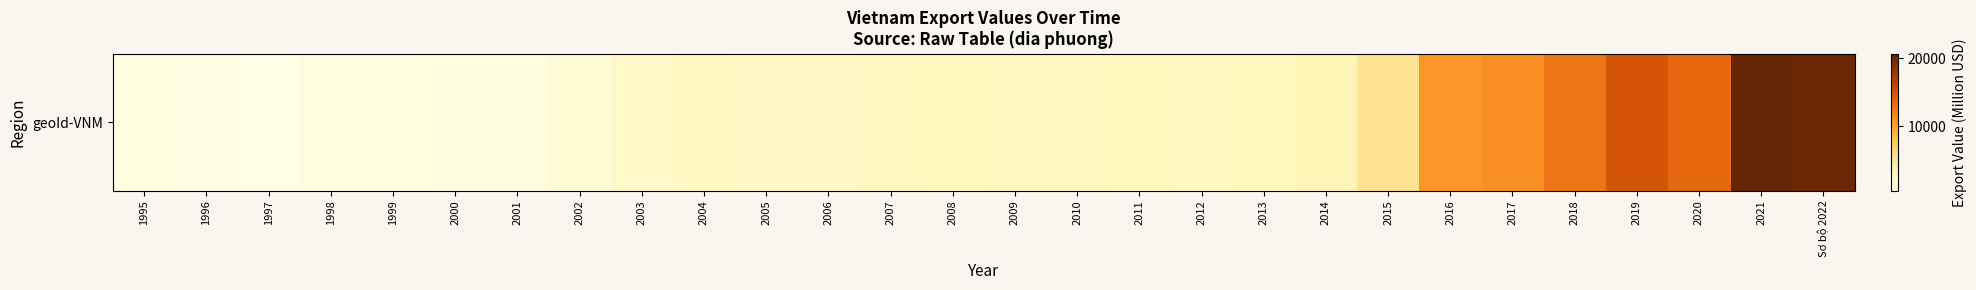

What is the ratio of the value at 2006 to the value at 1999?

2.7